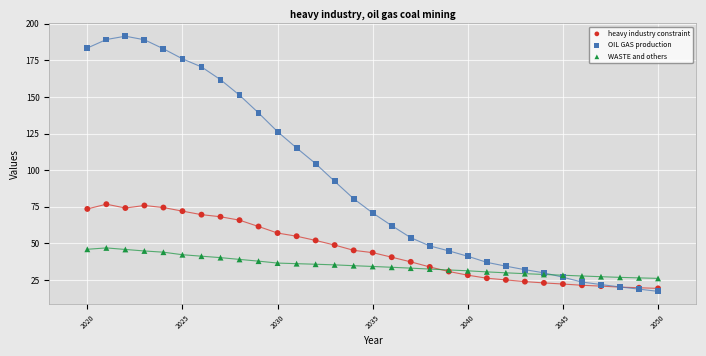

What are all the series names shown in the legend?

heavy industry constraint, OIL GAS production, WASTE and others